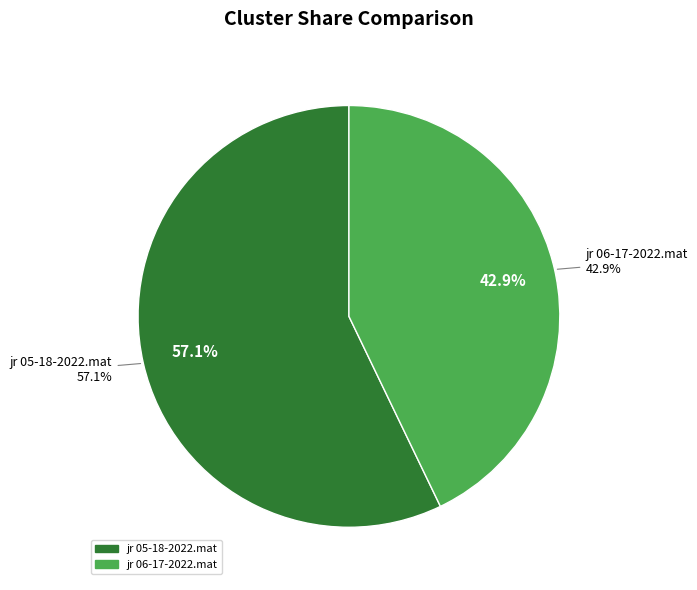

Between jr 06-17-2022.mat and jr 05-18-2022.mat, which is larger?

jr 05-18-2022.mat